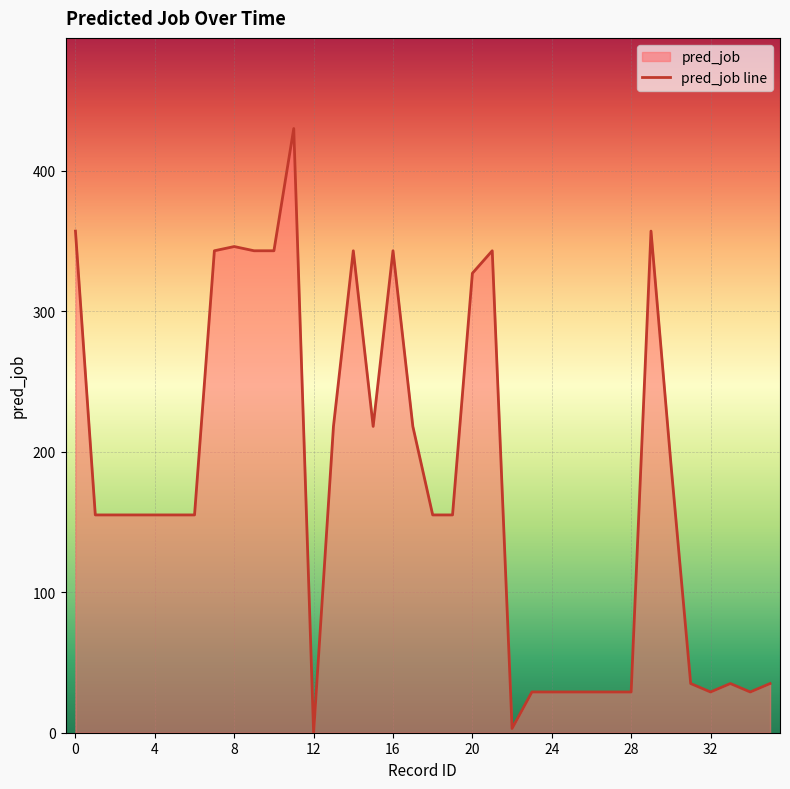

Does the chart display data point markers on the line(s)?

No